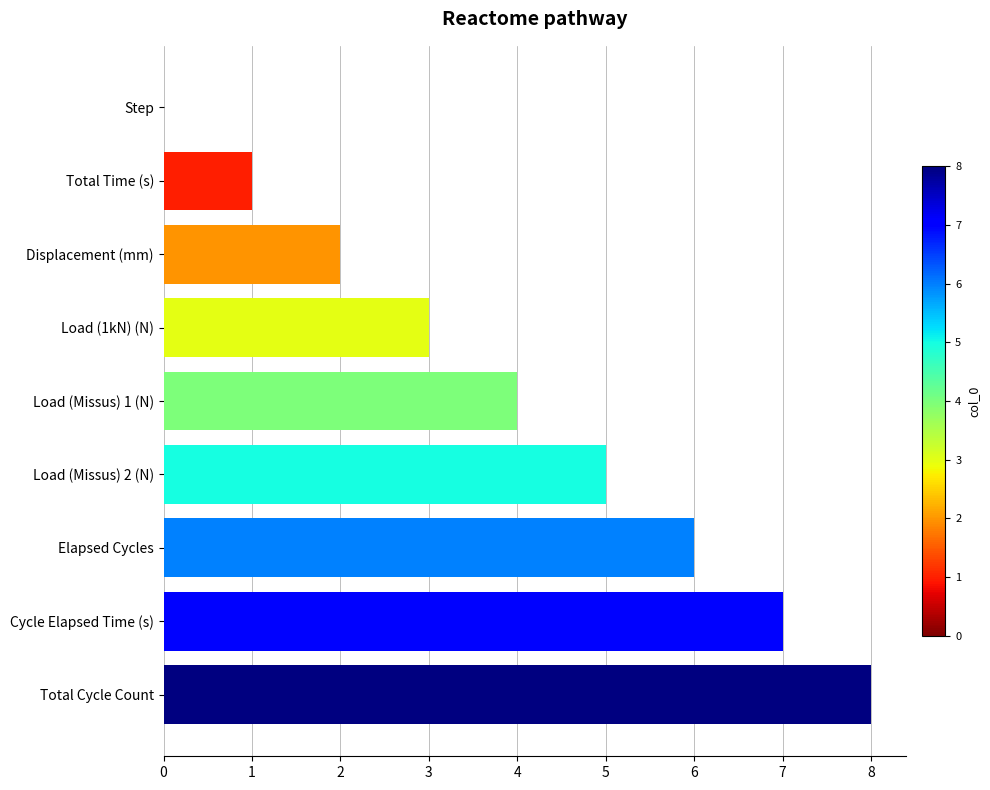

Is it true that the value at Elapsed Cycles is 6?

True